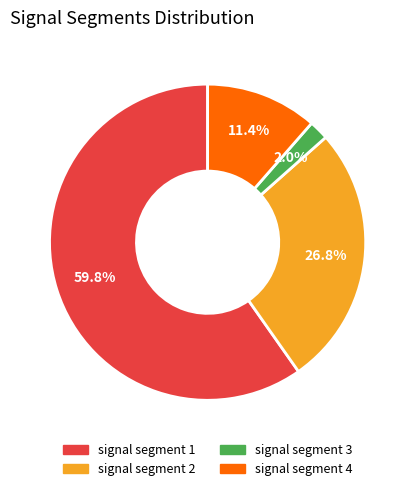

Does any single category account for the majority?

Yes